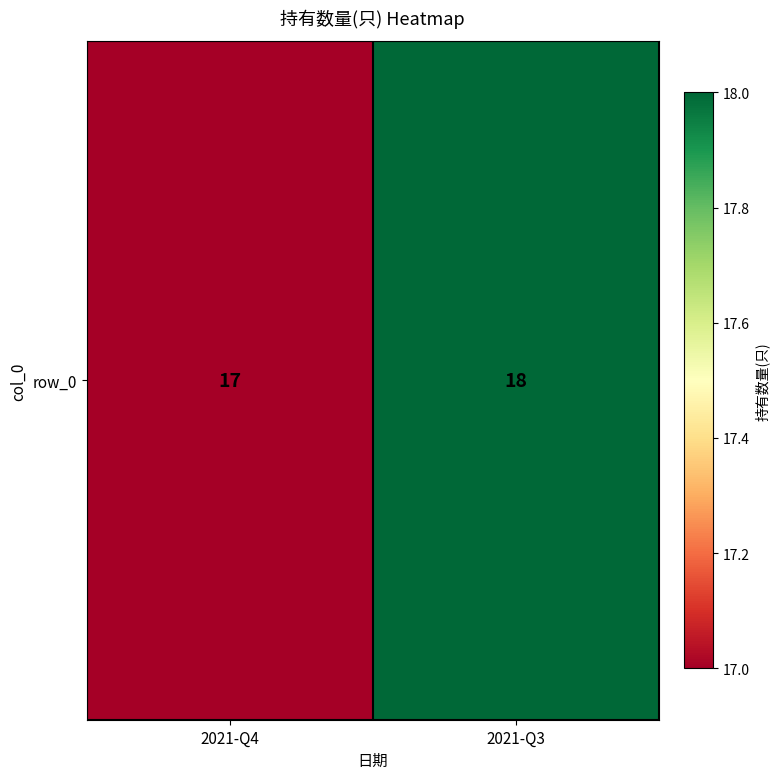

Count the values in the range 17 to 18.

2